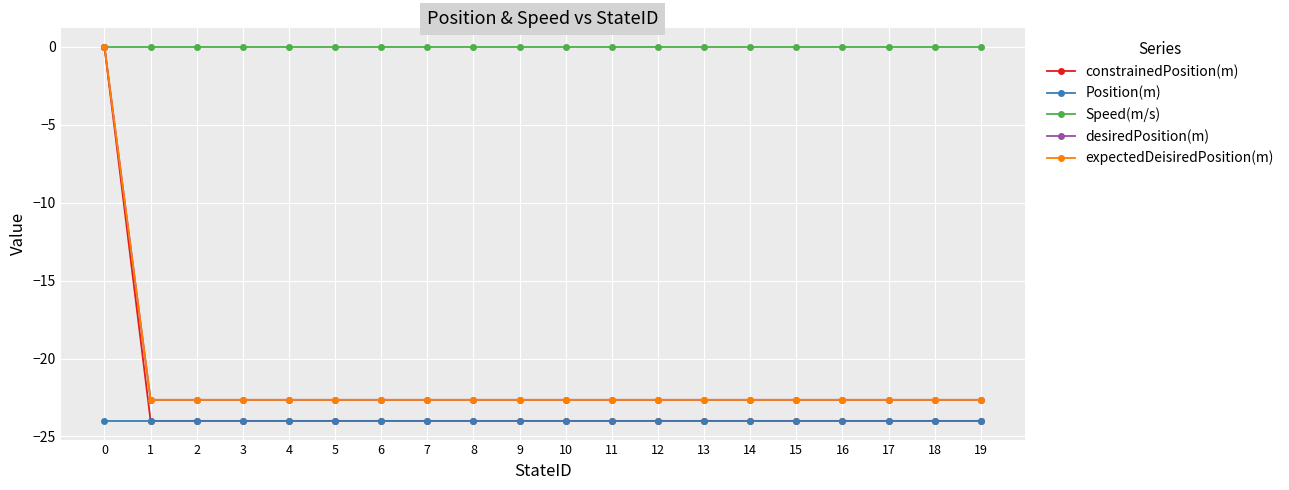

Which series has the largest total across all categories?

Speed(m/s)